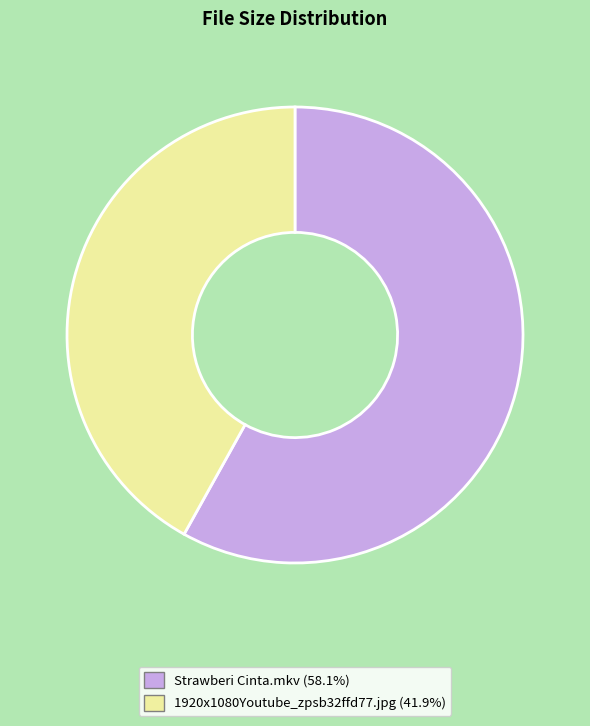

Which category has the smallest portion of the pie?

1920x1080Youtube_zpsb32ffd77.jpg